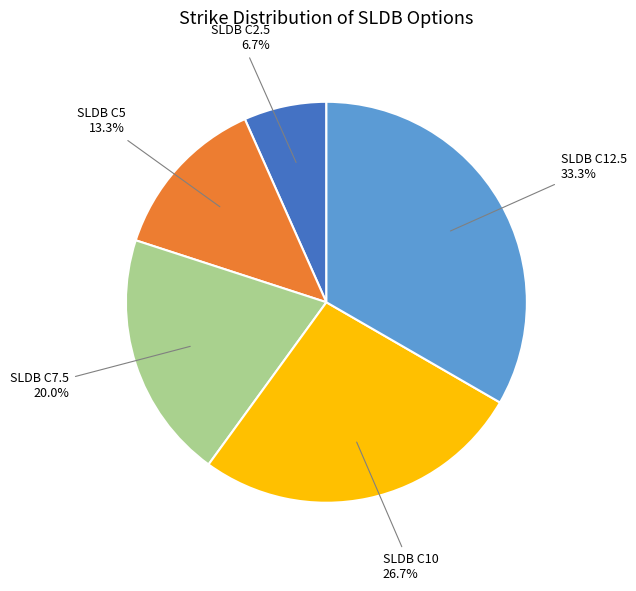

What percentage is the SLDB C5 slice, to the nearest percent?

13%